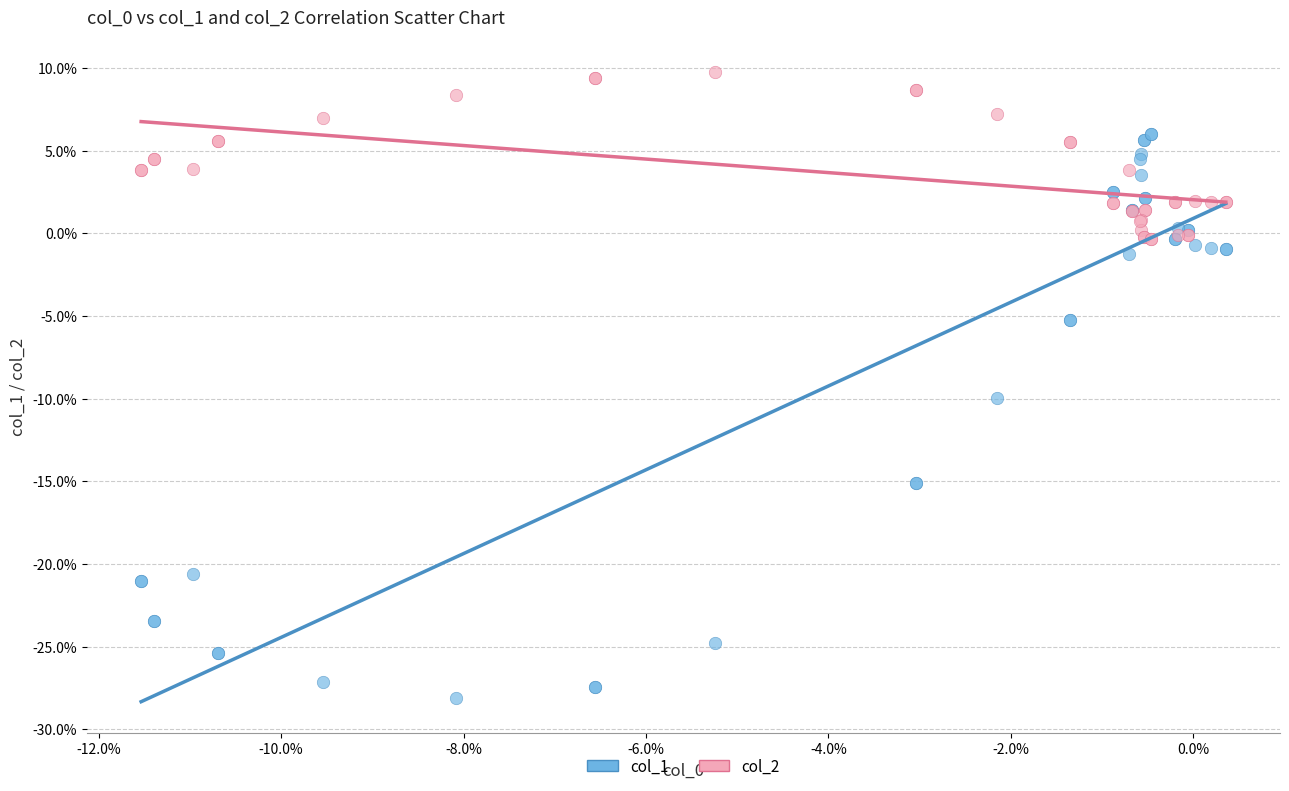

Which series reaches the minimum Y coordinate?

col_1